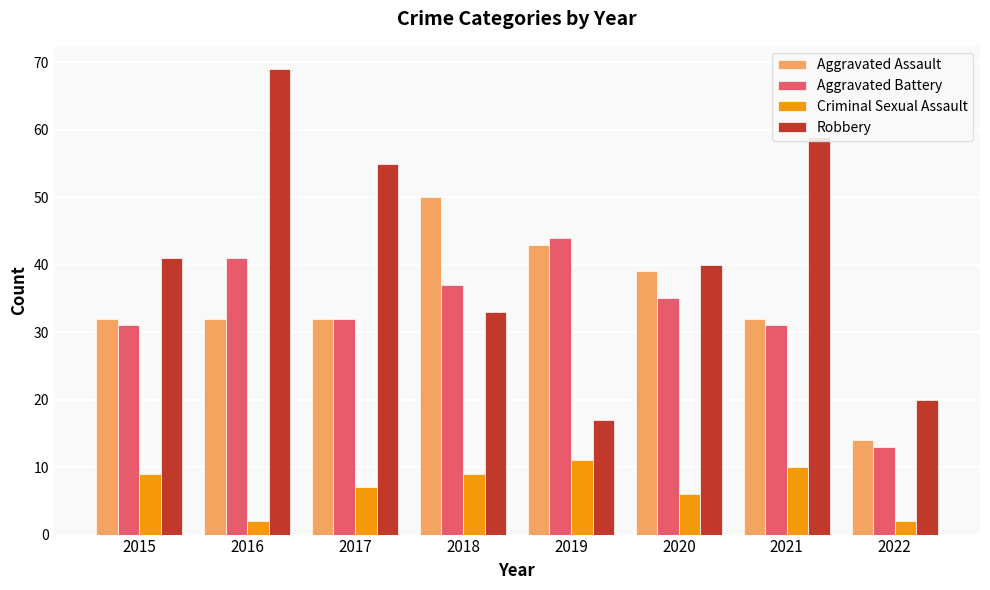

What is the minimum value shown in the chart?

2